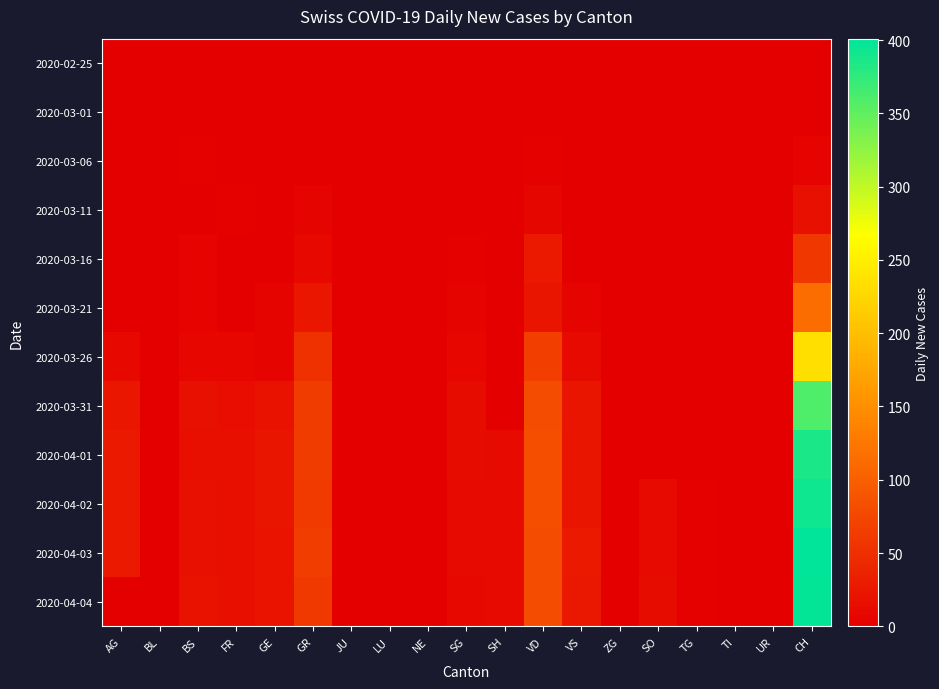

Reading right to left, extract all data points from this chart.

2020-02-25: CH=0	UR=0	TI=0	TG=0	SO=0	ZG=0	VS=0	VD=0	SH=0	SG=0	NE=0	LU=0	JU=0	GR=0	GE=0	FR=0	BS=0	BL=0	AG=0
2020-03-01: CH=0	UR=0	TI=0	TG=0	SO=0	ZG=0	VS=0	VD=0	SH=0	SG=0	NE=0	LU=0	JU=0	GR=0	GE=0	FR=0	BS=0	BL=0	AG=0
2020-03-06: CH=4	UR=0	TI=0	TG=0	SO=0	ZG=0	VS=0	VD=2	SH=0	SG=0	NE=0	LU=0	JU=0	GR=0	GE=0	FR=0	BS=2	BL=0	AG=0
2020-03-11: CH=18	UR=0	TI=0	TG=0	SO=0	ZG=0	VS=1	VD=7	SH=0	SG=1	NE=0	LU=0	JU=0	GR=6	GE=0	FR=2	BS=1	BL=0	AG=0
2020-03-16: CH=59	UR=0	TI=0	TG=0	SO=0	ZG=0	VS=1	VD=27	SH=0	SG=2	NE=0	LU=0	JU=0	GR=10	GE=0	FR=0	BS=4	BL=0	AG=0
2020-03-21: CH=115	UR=0	TI=0	TG=0	SO=0	ZG=0	VS=6	VD=23	SH=0	SG=5	NE=0	LU=0	JU=0	GR=25	GE=6	FR=0	BS=4	BL=0	AG=0
2020-03-26: CH=234	UR=0	TI=0	TG=0	SO=0	ZG=0	VS=11	VD=66	SH=0	SG=9	NE=0	LU=0	JU=0	GR=52	GE=5	FR=8	BS=9	BL=0	AG=10
2020-03-31: CH=360	UR=0	TI=0	TG=0	SO=0	ZG=0	VS=23	VD=80	SH=0	SG=14	NE=0	LU=0	JU=0	GR=64	GE=20	FR=15	BS=18	BL=0	AG=25
2020-04-01: CH=386	UR=0	TI=0	TG=0	SO=0	ZG=0	VS=23	VD=83	SH=12	SG=14	NE=0	LU=0	JU=0	GR=64	GE=23	FR=16	BS=17	BL=0	AG=27
2020-04-02: CH=393	UR=0	TI=0	TG=3	SO=11	ZG=0	VS=23	VD=83	SH=11	SG=12	NE=0	LU=0	JU=0	GR=62	GE=23	FR=17	BS=18	BL=0	AG=27
2020-04-03: CH=401	UR=0	TI=0	TG=3	SO=12	ZG=0	VS=27	VD=80	SH=12	SG=11	NE=0	LU=0	JU=0	GR=65	GE=21	FR=17	BS=18	BL=0	AG=27
2020-04-04: CH=398	UR=0	TI=0	TG=3	SO=13	ZG=0	VS=26	VD=80	SH=12	SG=10	NE=0	LU=0	JU=0	GR=61	GE=21	FR=16	BS=19	BL=0	AG=0